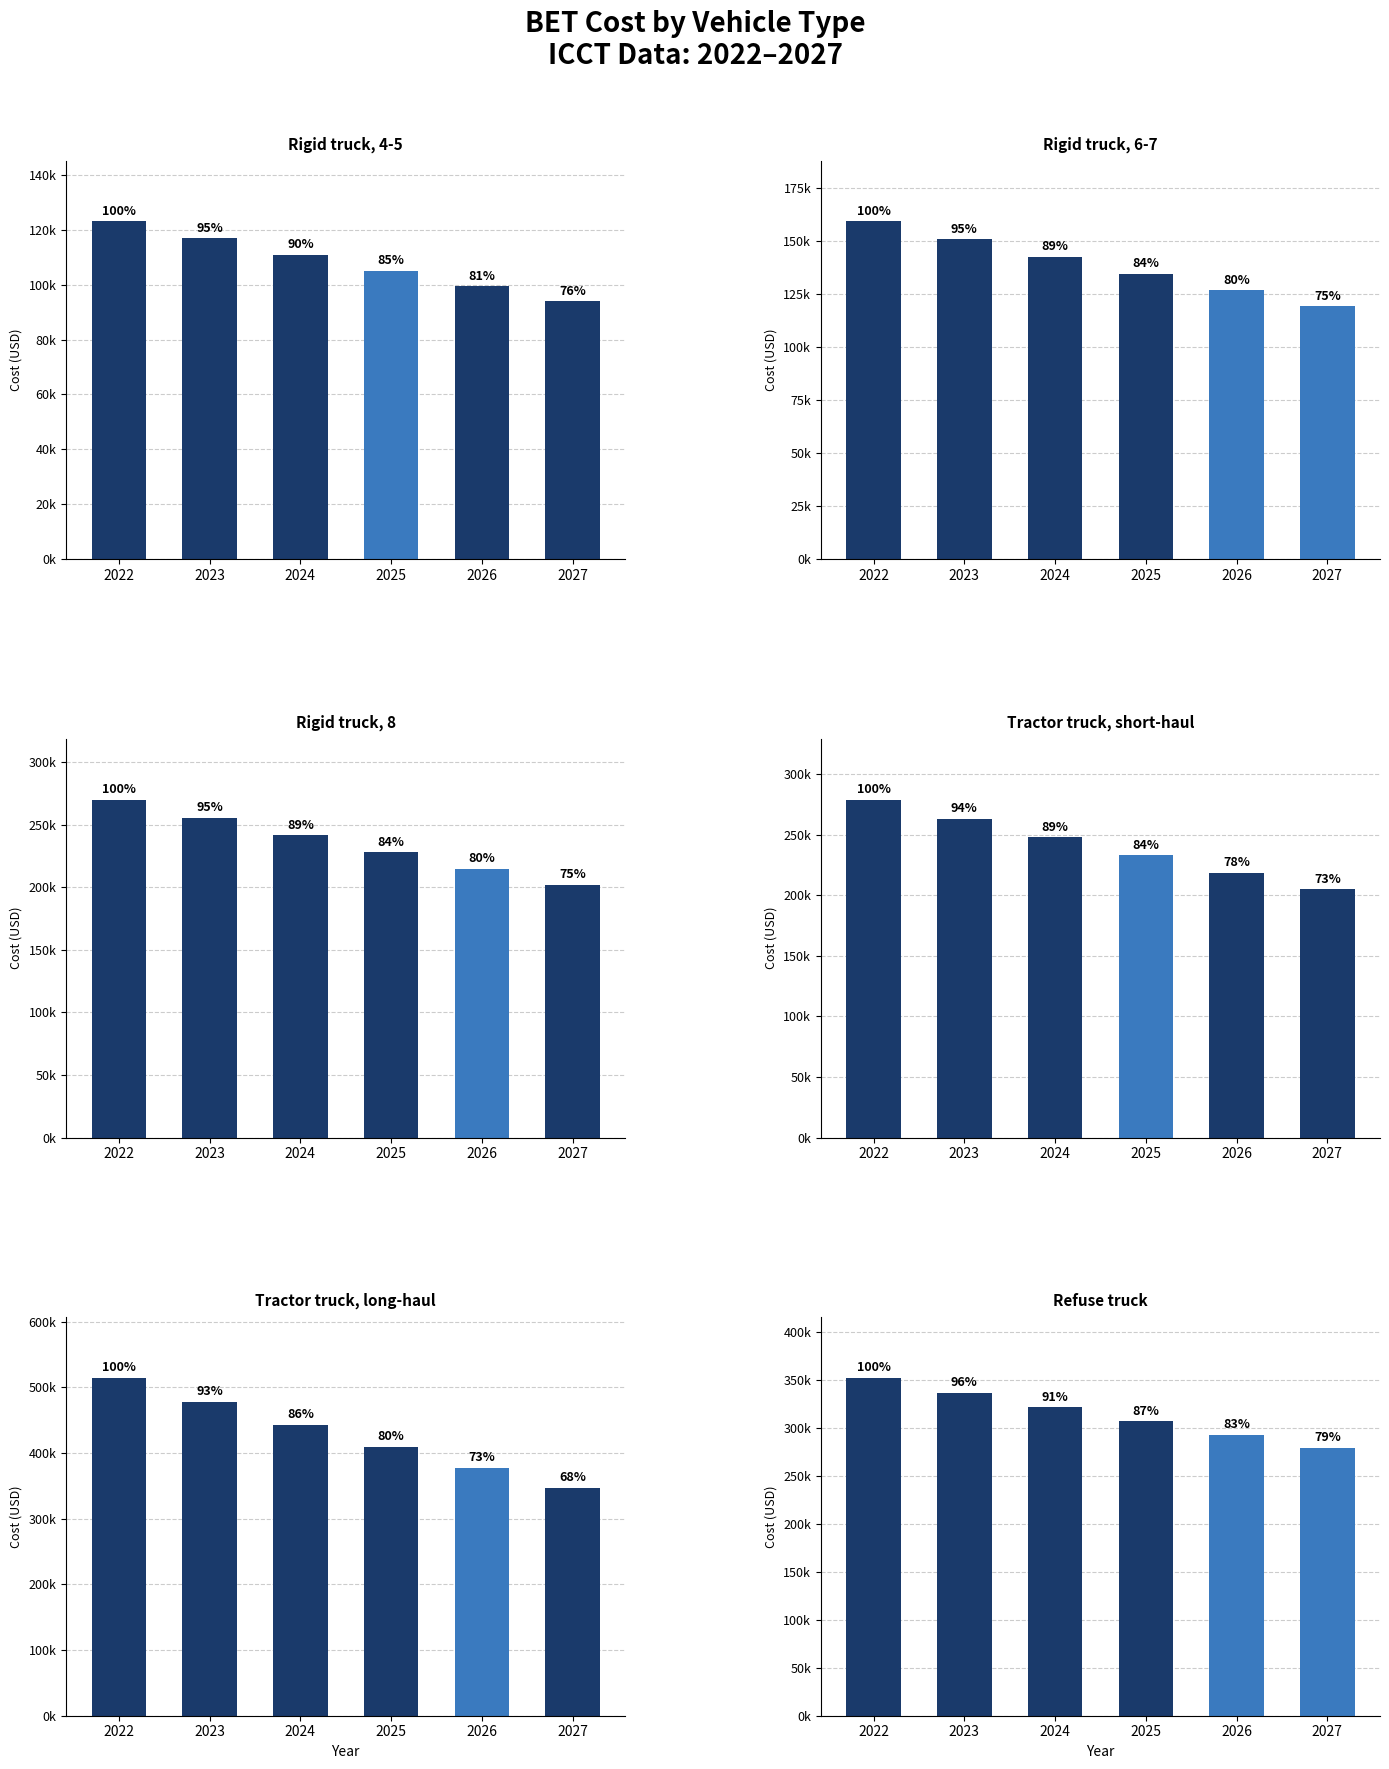

Which series has the largest total across all categories?

Tractor truck, long-haul